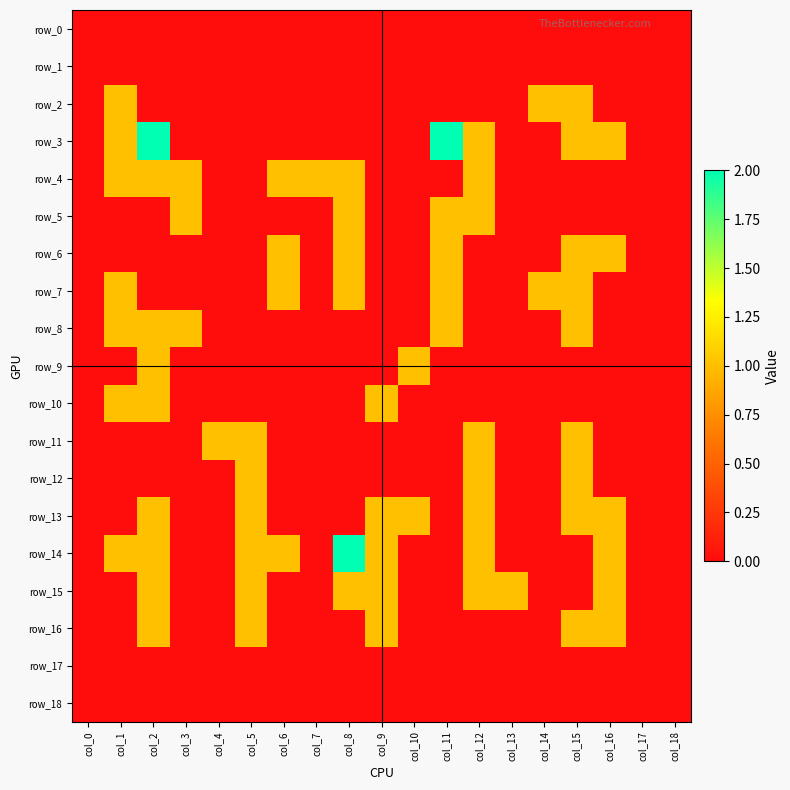

What is the spread (max minus min) of values at col_15?

1